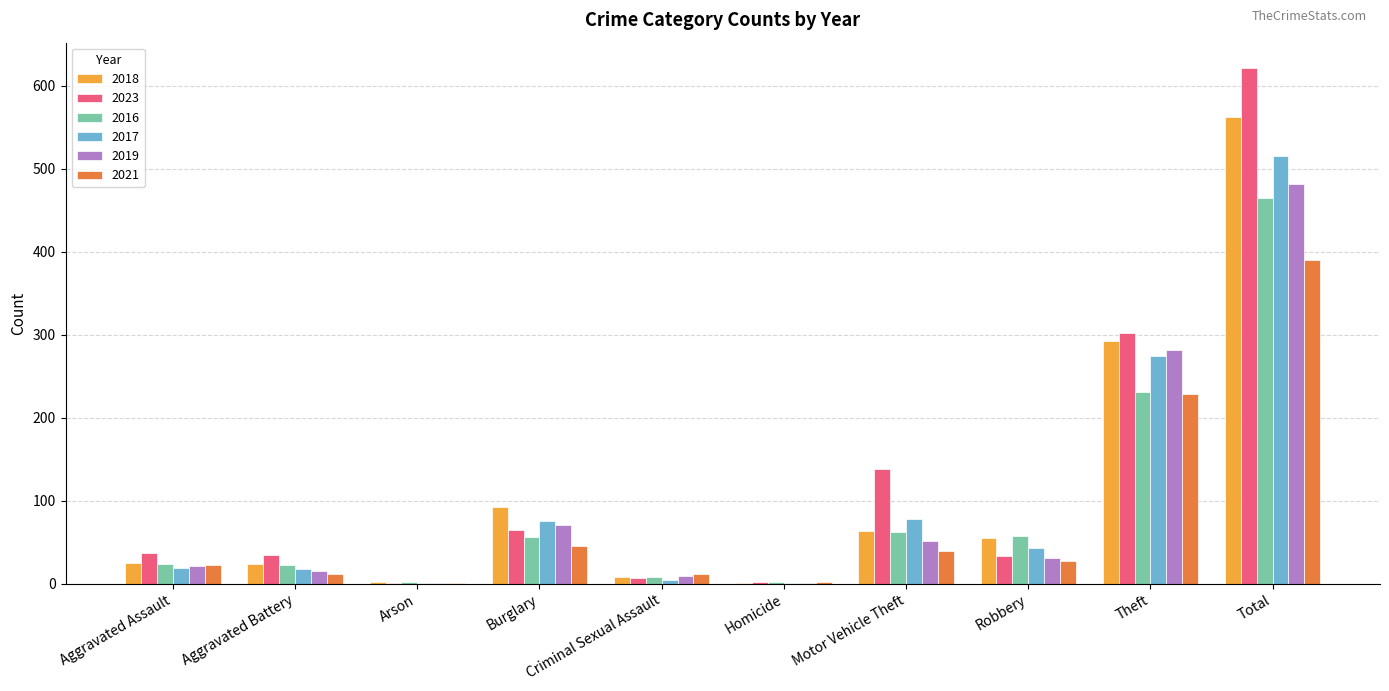

How many series are shown in this chart?

6